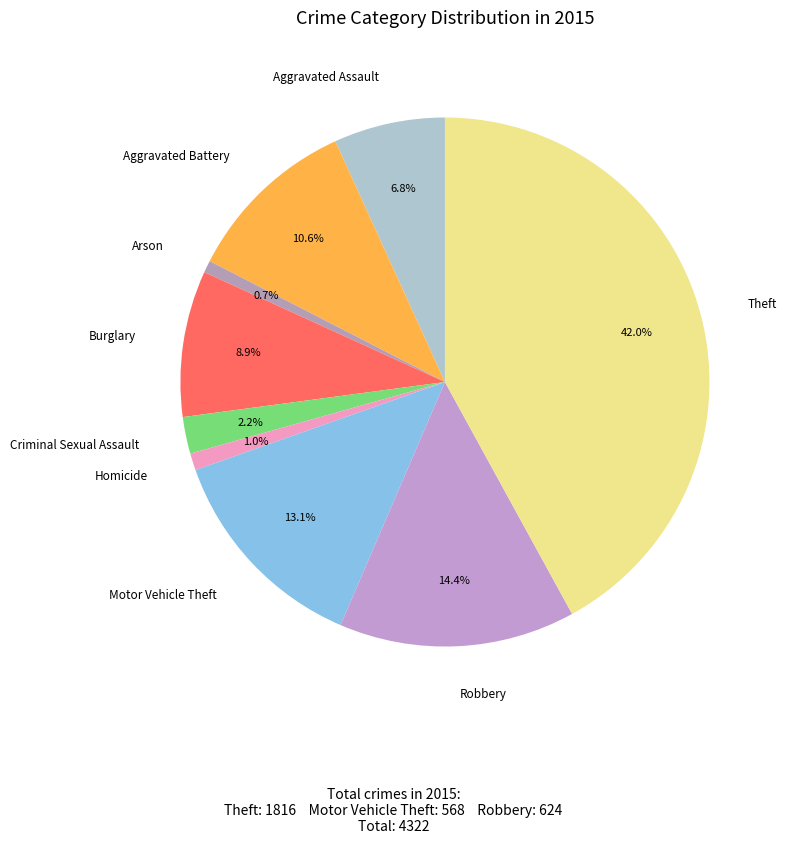

Does any single category account for the majority?

No